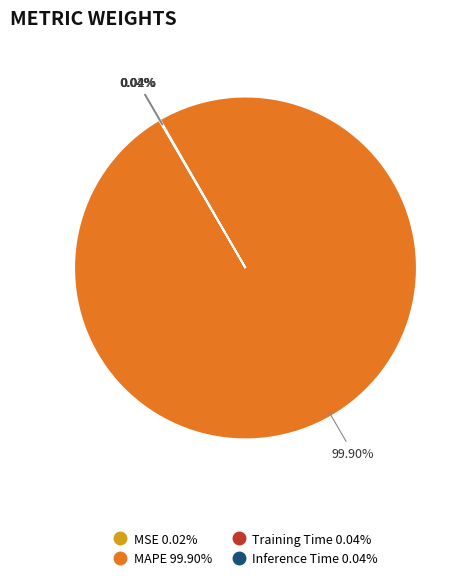

Which category accounts for the majority?

MAPE